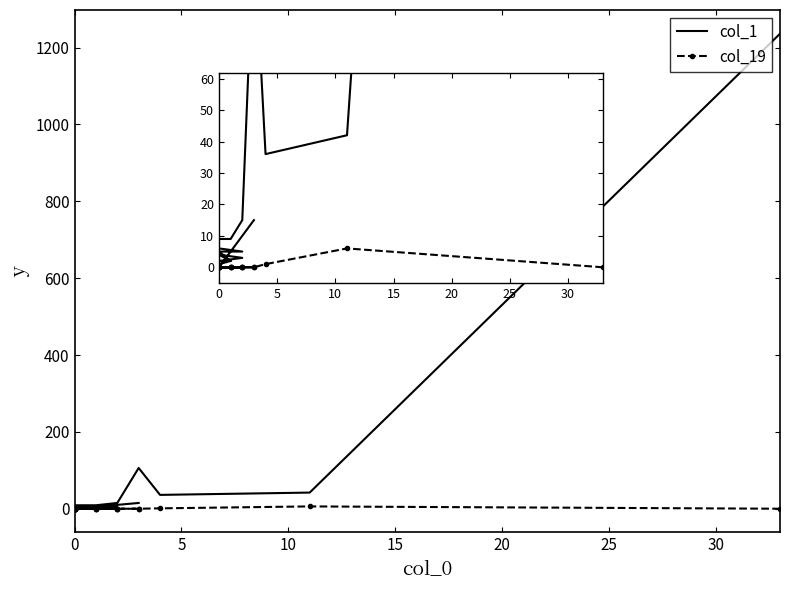

Which category has the lowest value across all series?

18